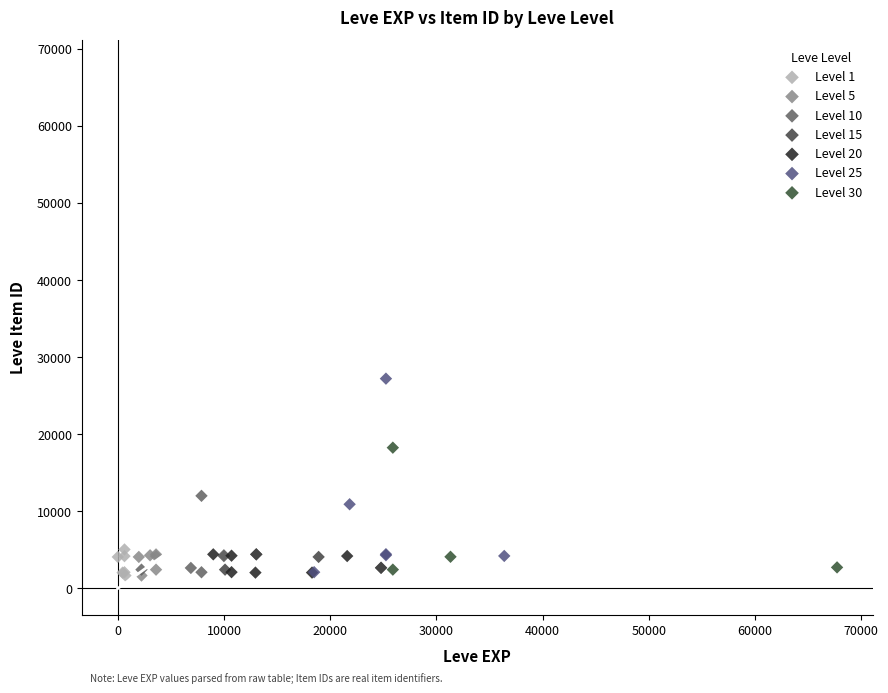

Which series contains the highest Y value?

Level 25